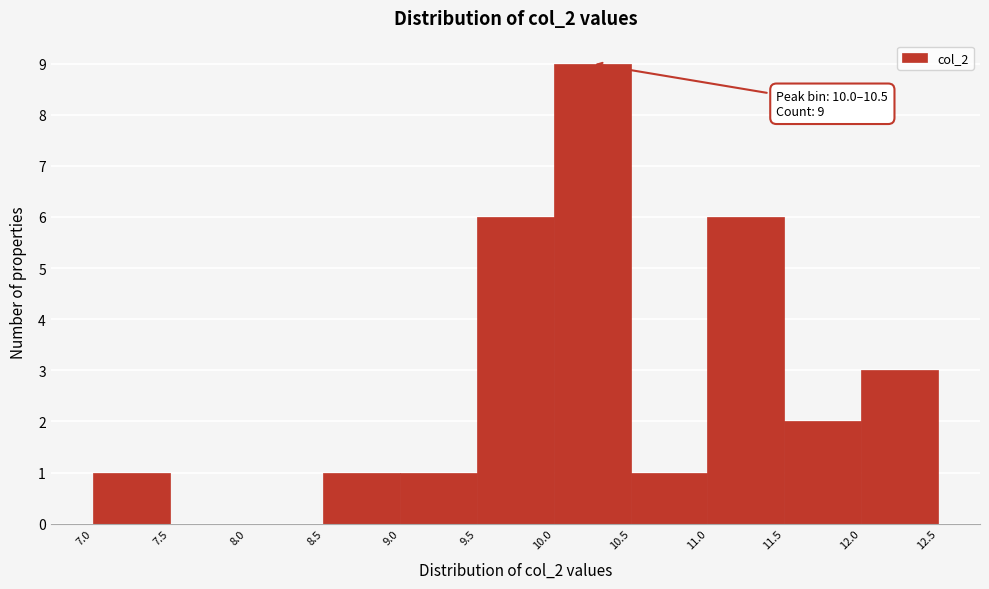

Which range on the x-axis has the tallest bar?

10.0 to 10.5